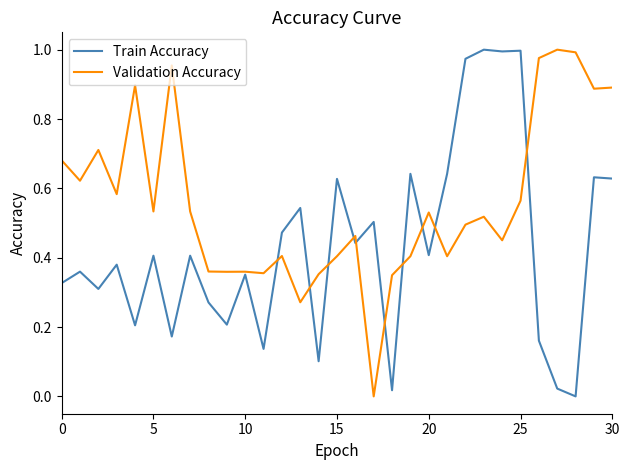

Rank the series by their average value, from highest to lowest.

Validation Accuracy, Train Accuracy